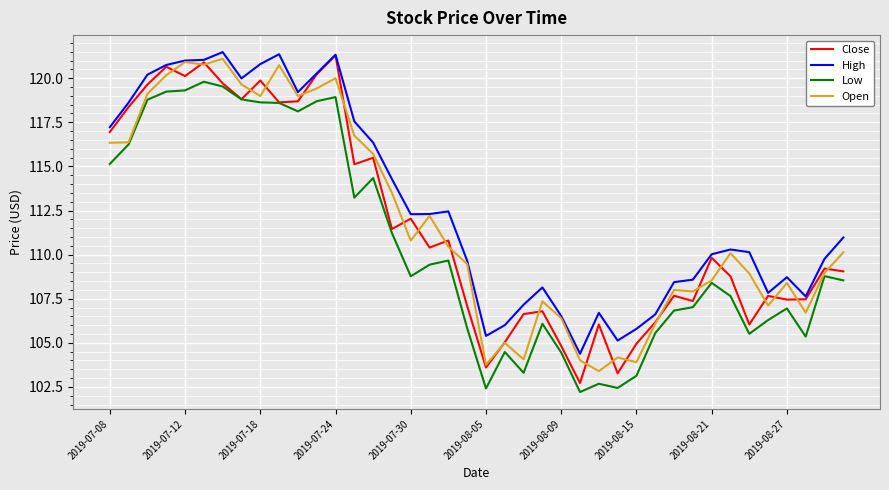

What is the smallest value displayed?

102.2